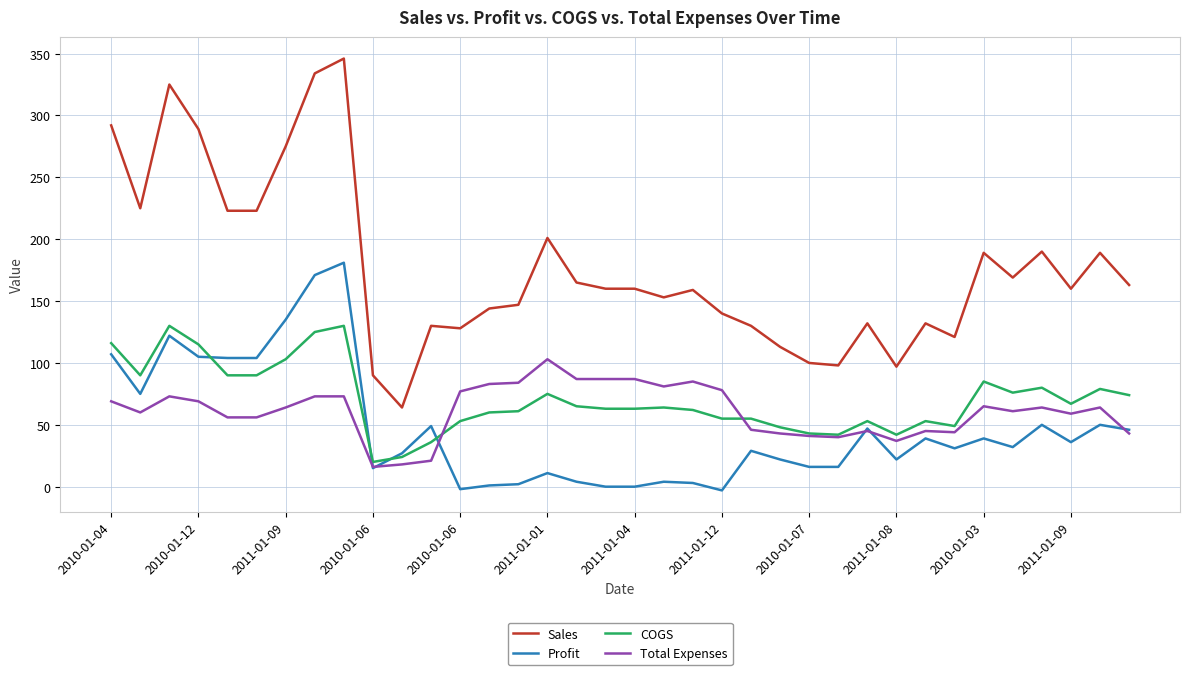

What is the highest value of the Total Expenses series?

103